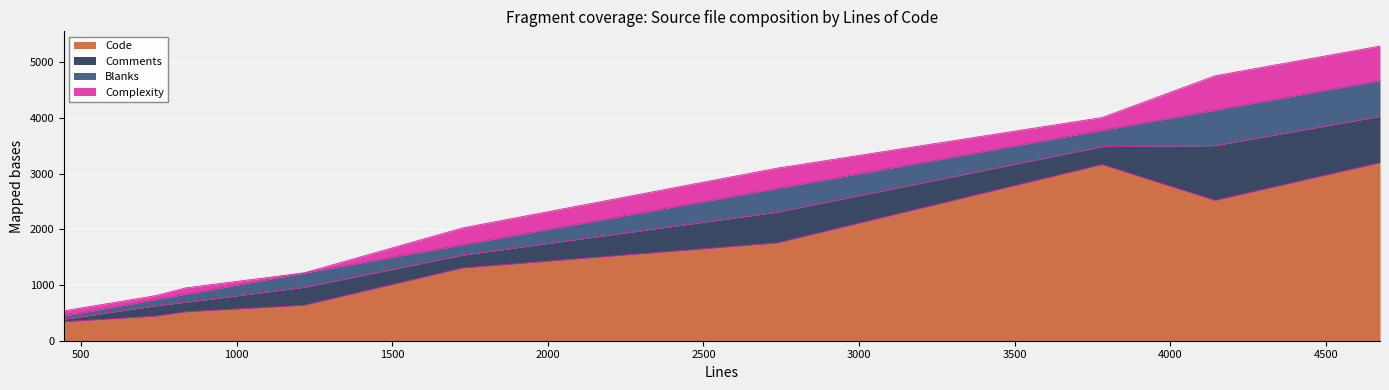

The value of Blanks at common.c is 294. True or false?

True